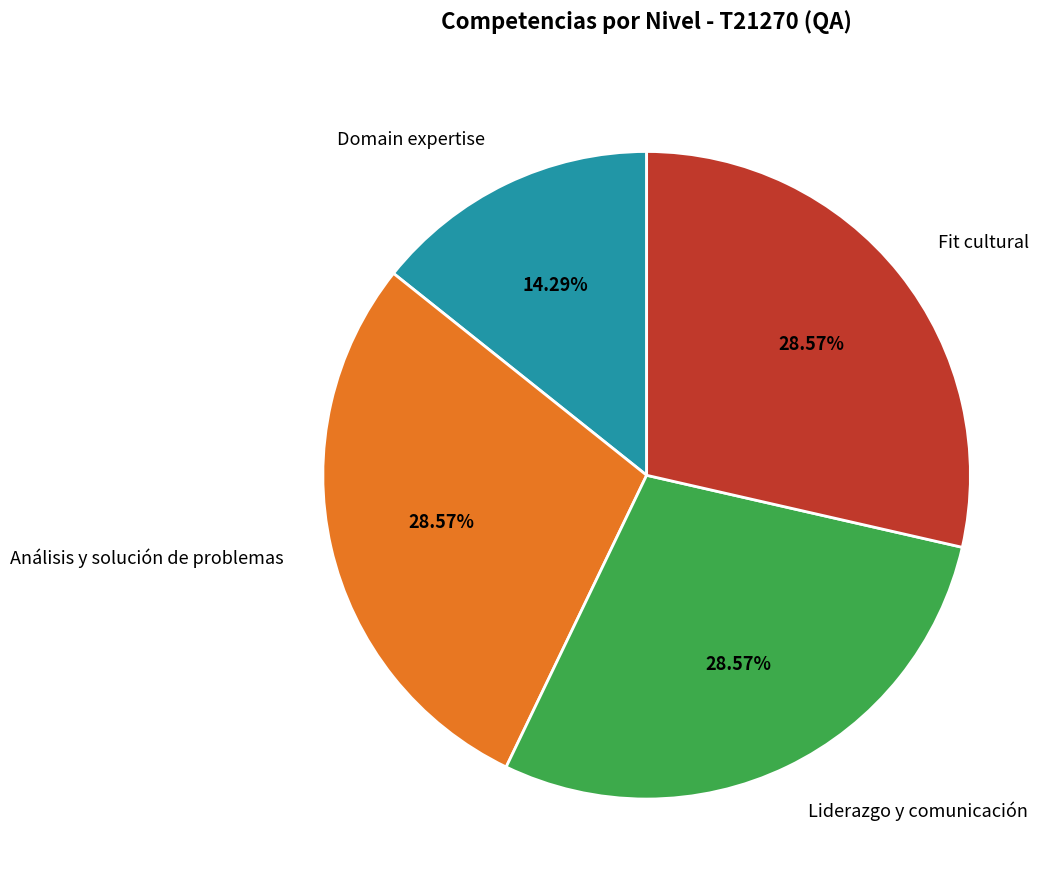

The Liderazgo y comunicación slice represents 29% of the pie. True or false?

True